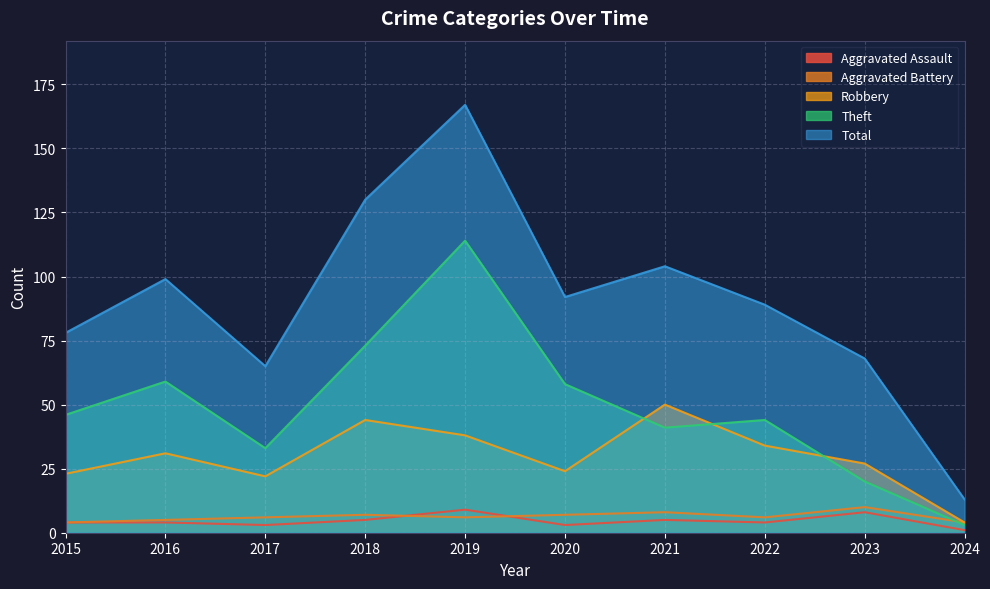

True or false: Aggravated Assault has more than 0 interior local peaks.

True